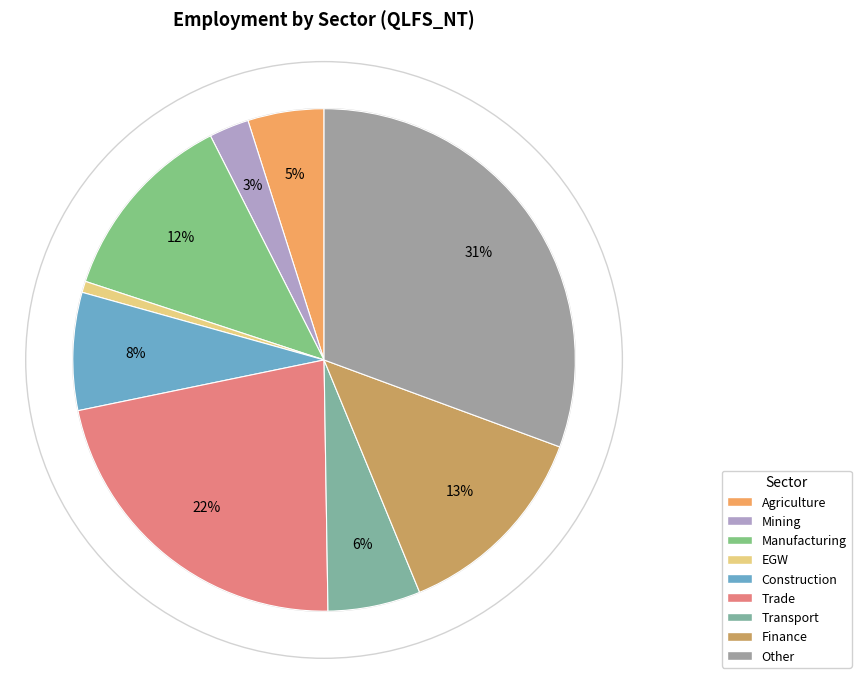

How many slices are in this pie chart?

9